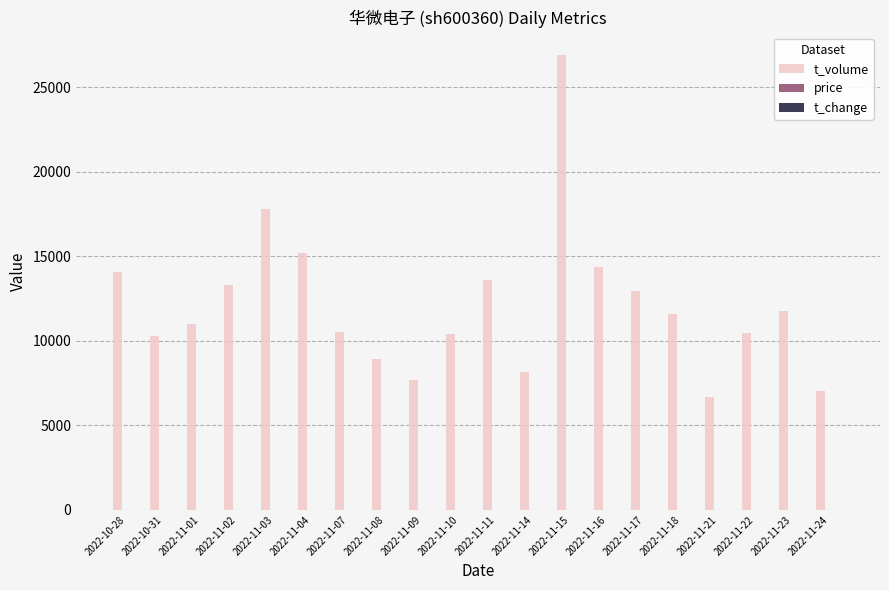

True or false: t_volume has a value of 2583.7 at 2022-11-09.

False